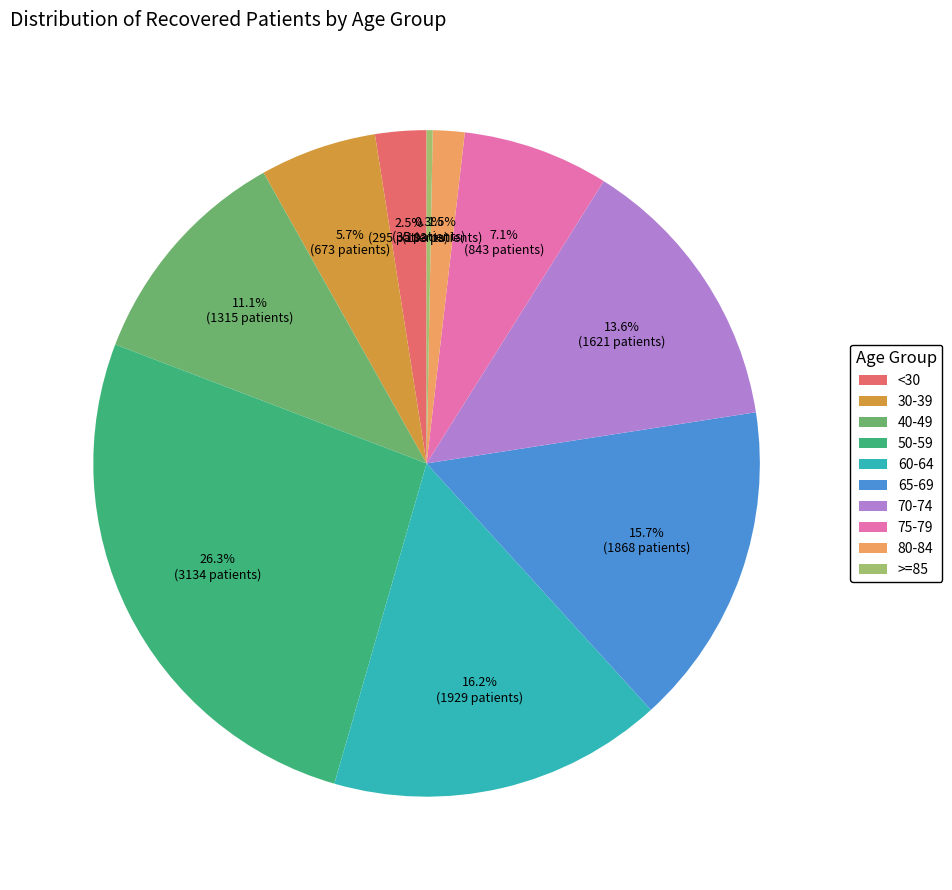

Is the sum of 70-74 and <30 greater than half?

No